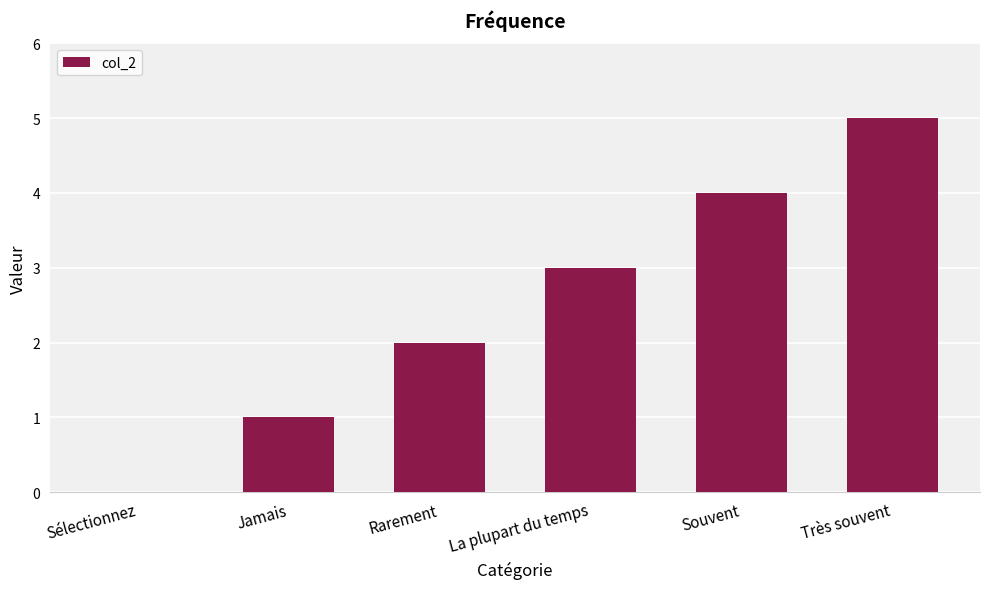

What is the sum of the values at La plupart du temps and Jamais?

4